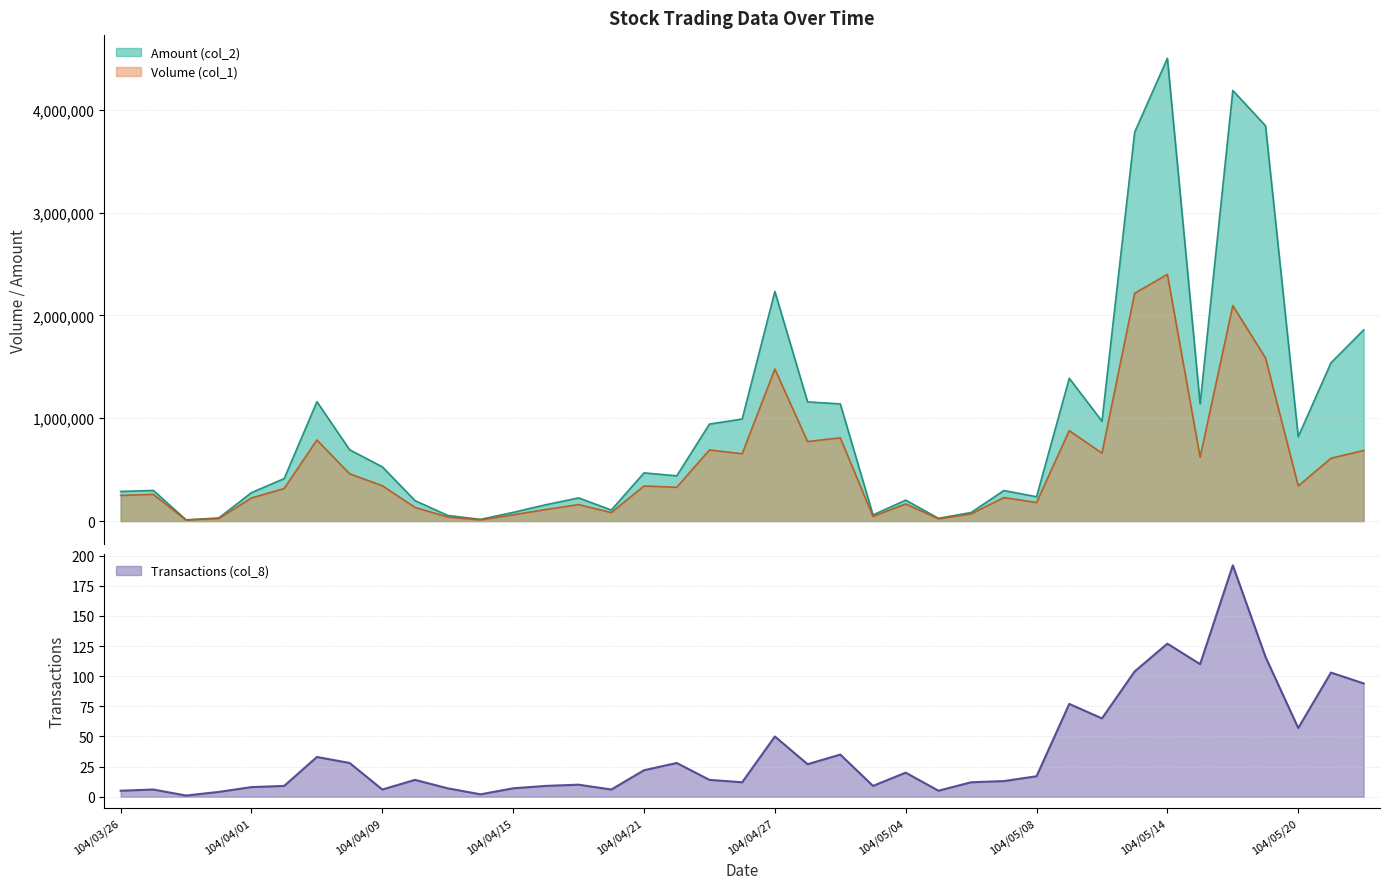

The Volume (col_1) series shows 207887 at 104/05/12. True or false?

False